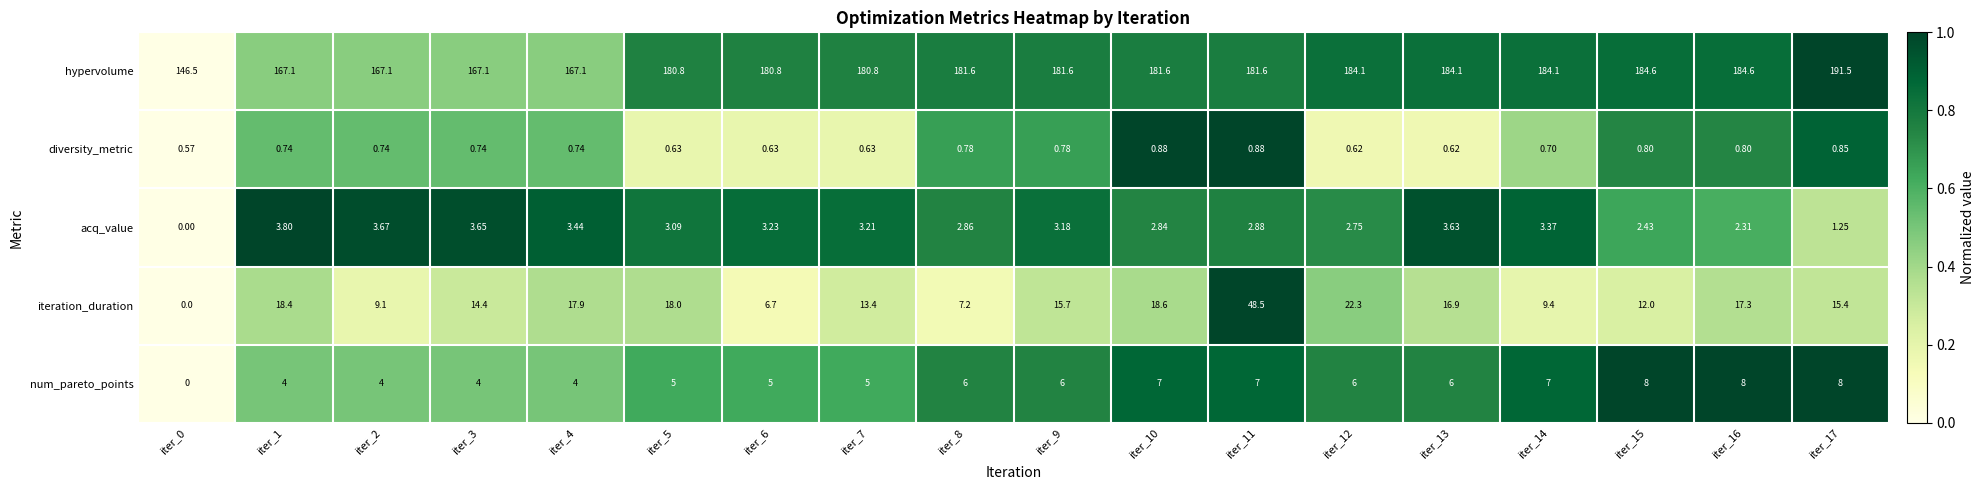

Rank the series by their maximum value, from highest to lowest.

hypervolume, iteration_duration, num_pareto_points, acq_value, diversity_metric